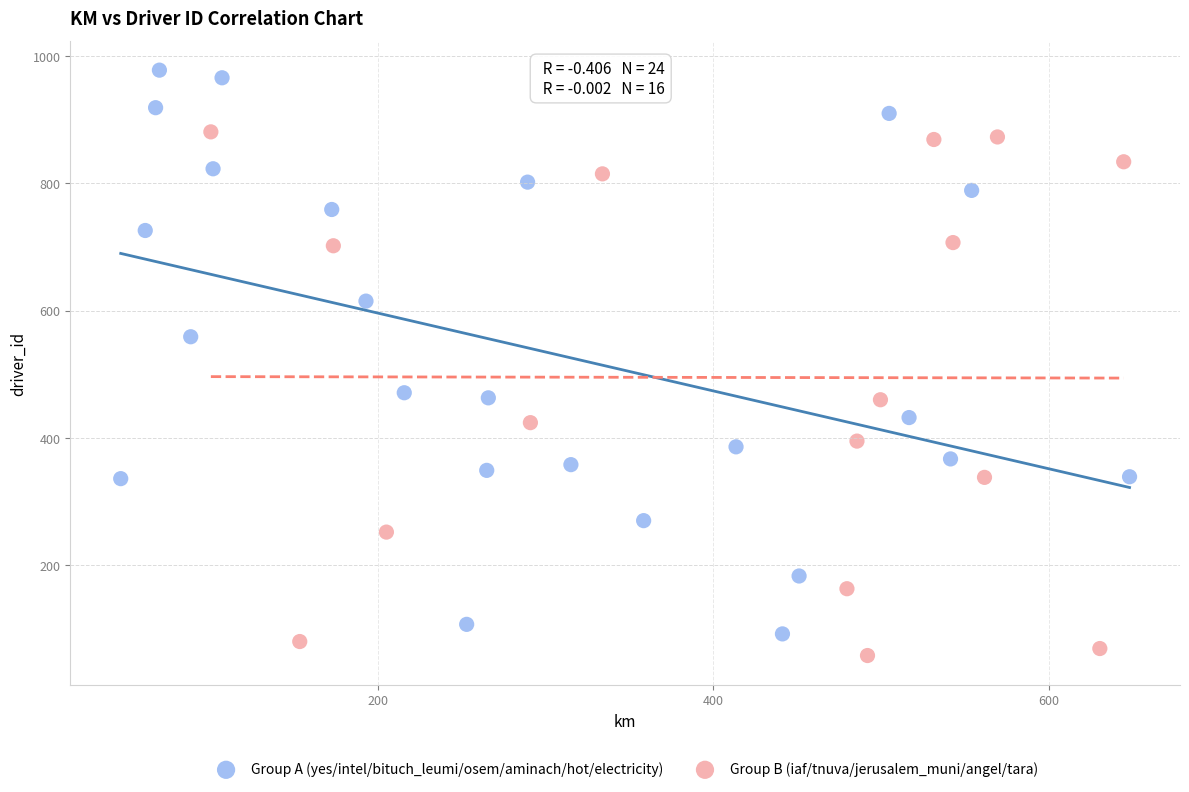

Which series has the largest Y range (max minus min)?

Group A (yes/intel/bituch_leumi/osem/aminach/hot/electricity)